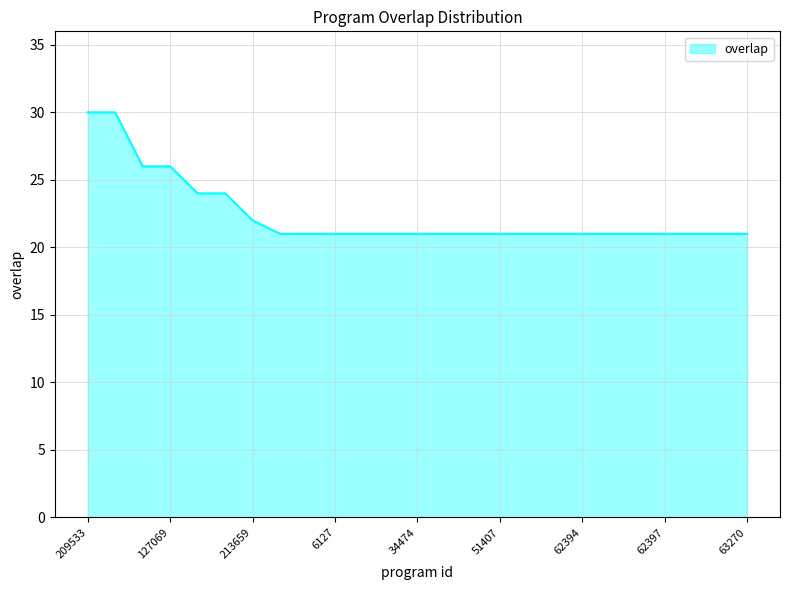

What is the greatest value displayed?

30